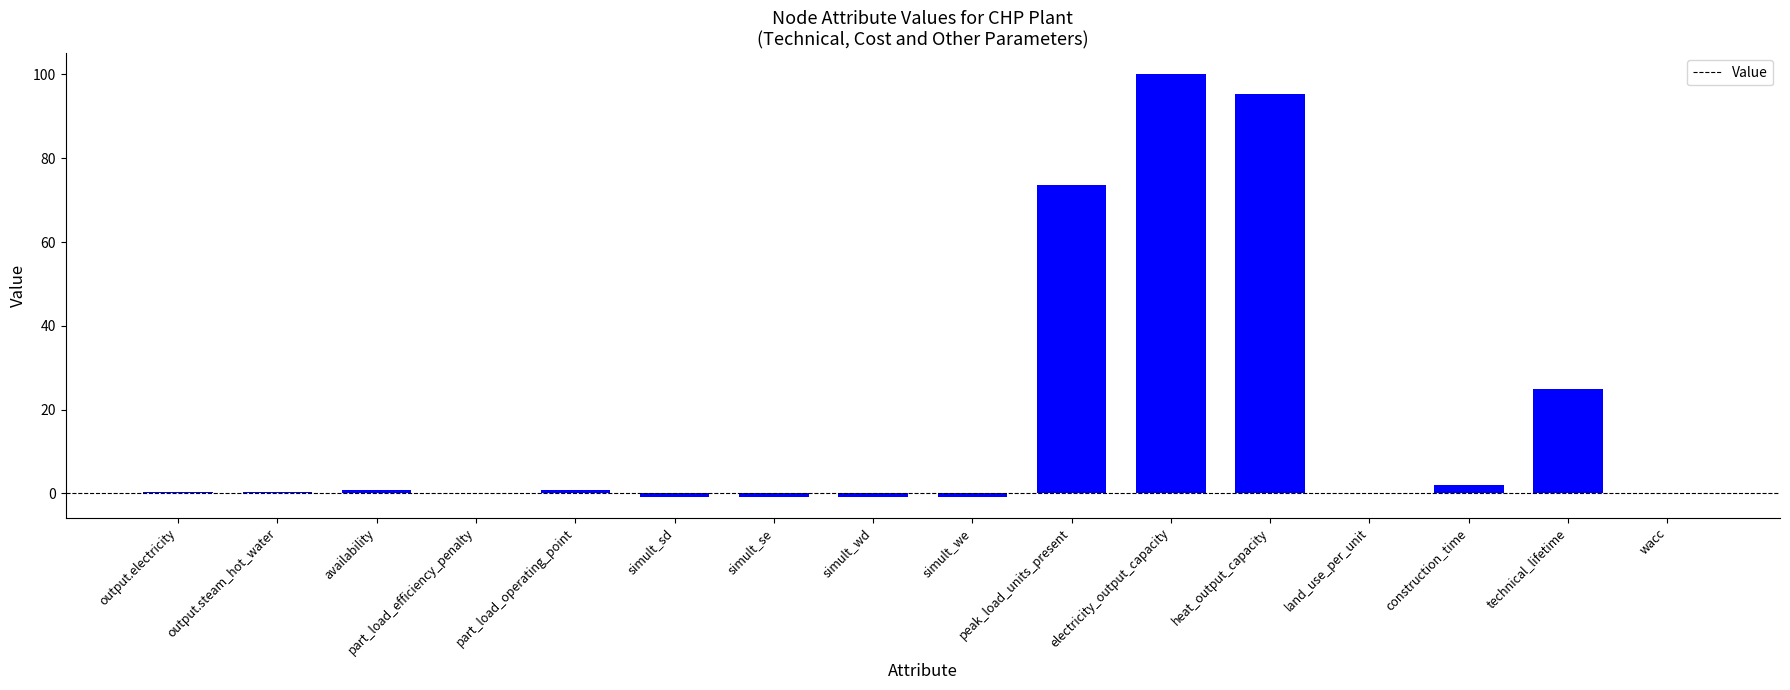

How many series are shown in this chart?

1